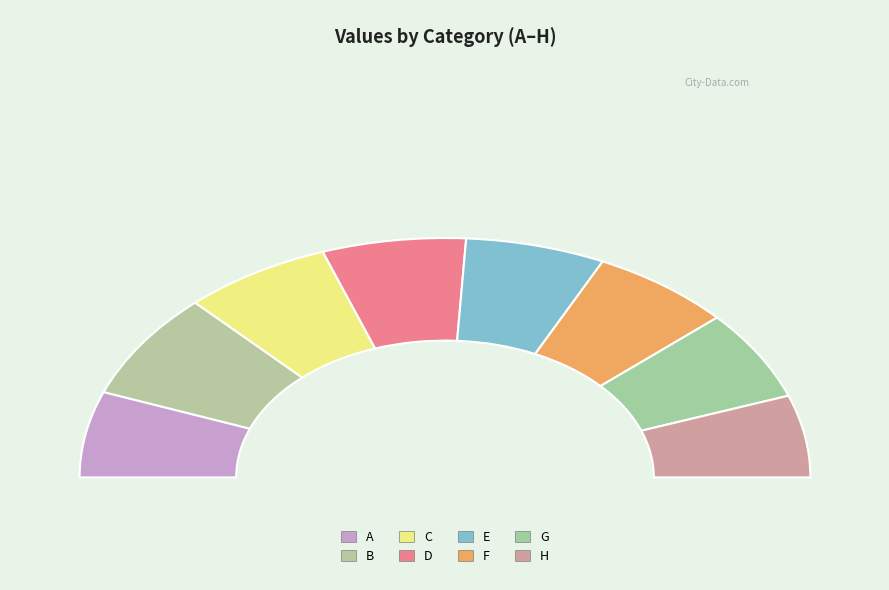

To the nearest percent, what is the difference between the largest and smallest slice percentages?

3%